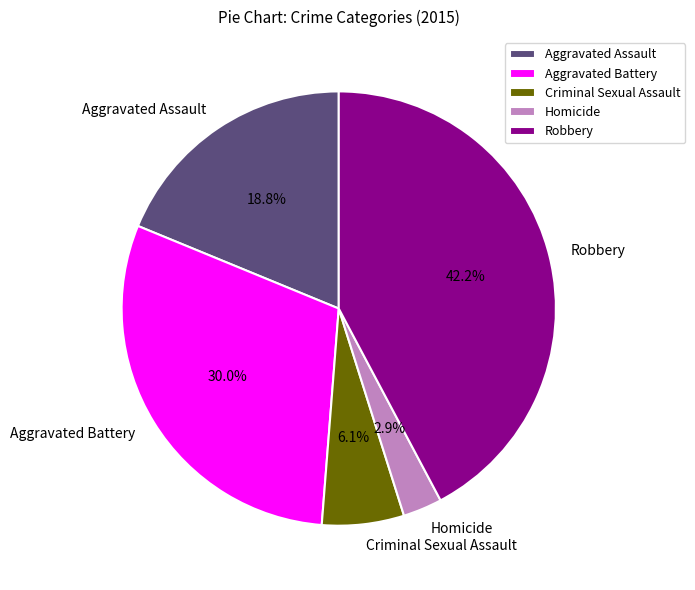

What percentage is the Aggravated Assault slice, to the nearest percent?

19%